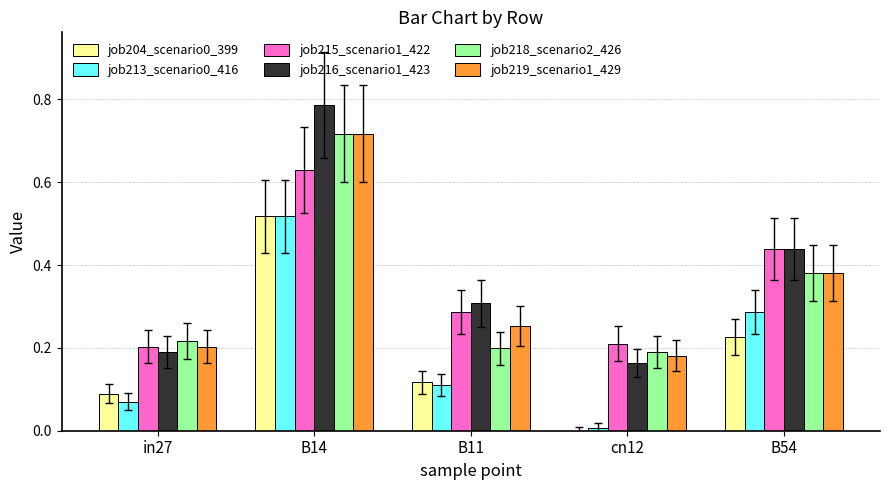

At which label does job204_scenario0_399 reach its peak?

B14